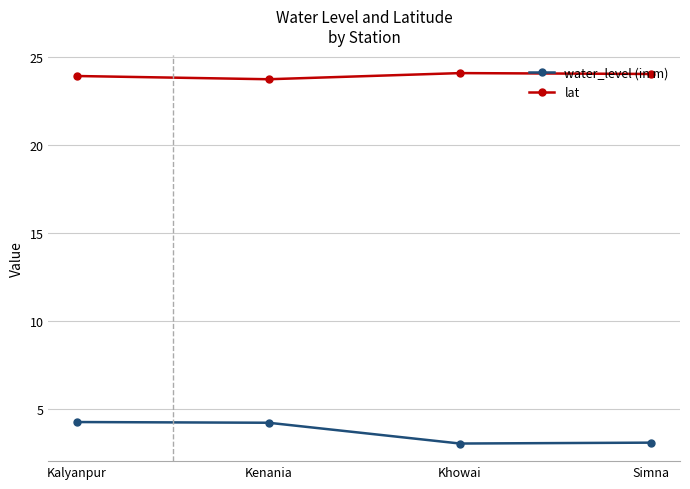

How many data points in water_level (in m) are above 4?

2